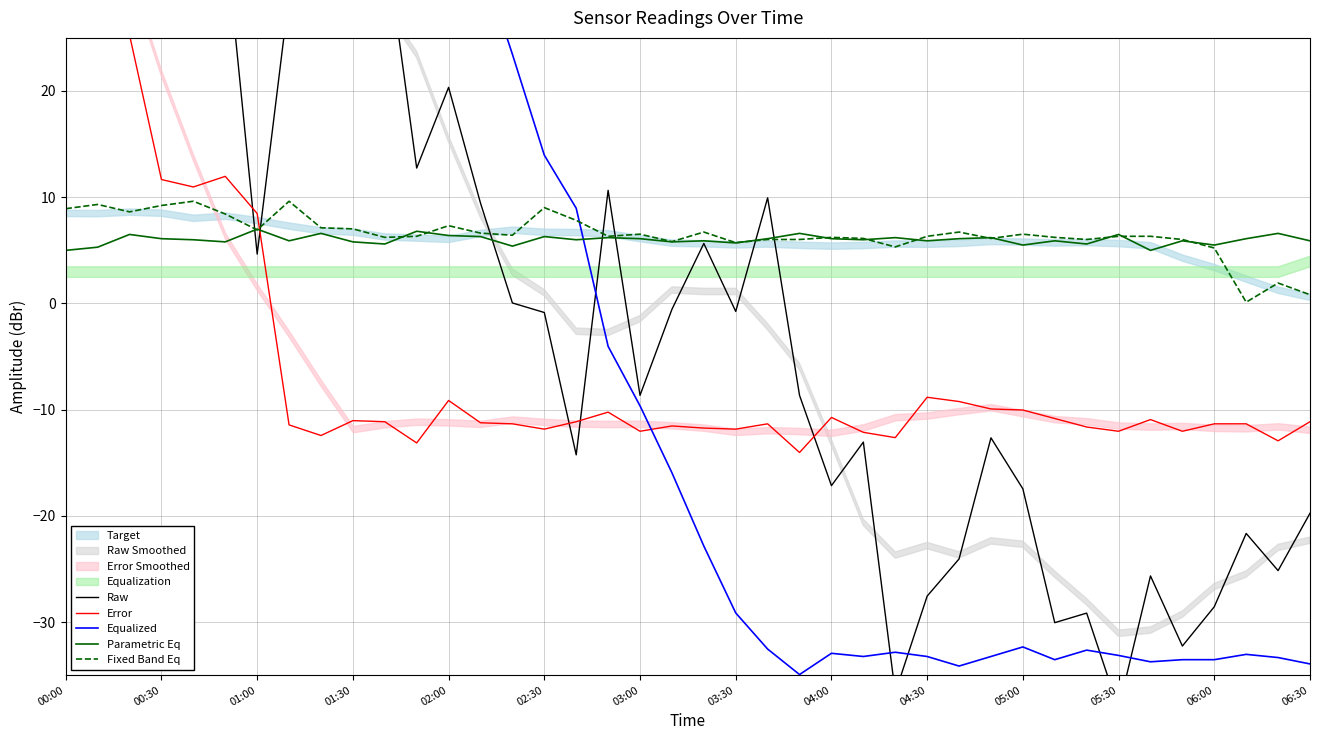

At how many categories does at least one series exceed 39?

12